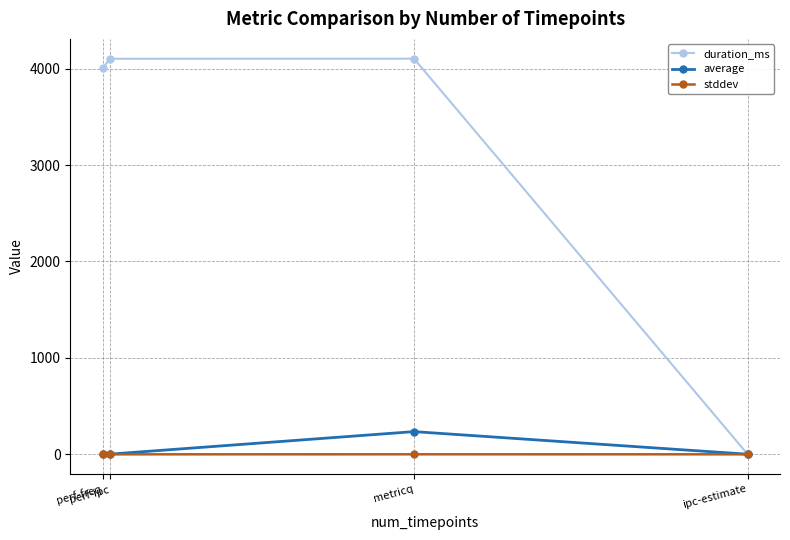

Rank the series by their maximum value, from lowest to highest.

stddev, average, duration_ms